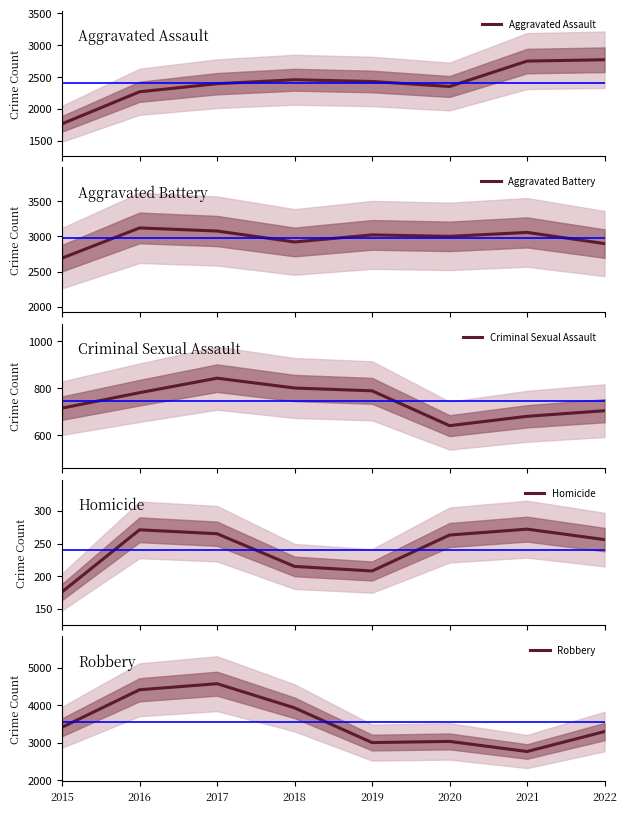

Is it true that Robbery equals 3001 at 2019?

True